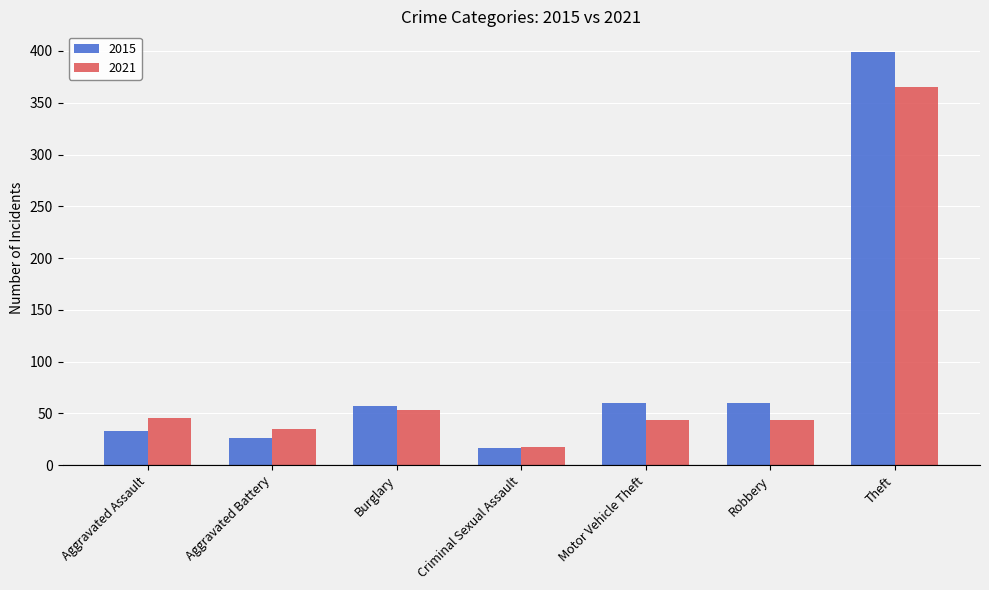

Which label corresponds to the largest value in the chart?

Theft